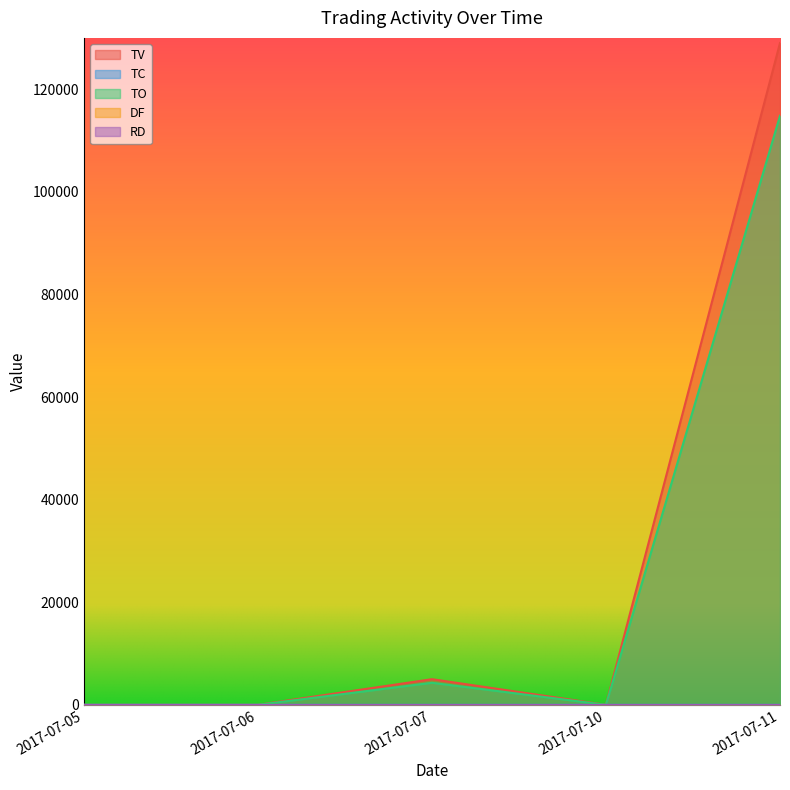

What is the spread (max minus min) of values at 2017-07-07?

4999